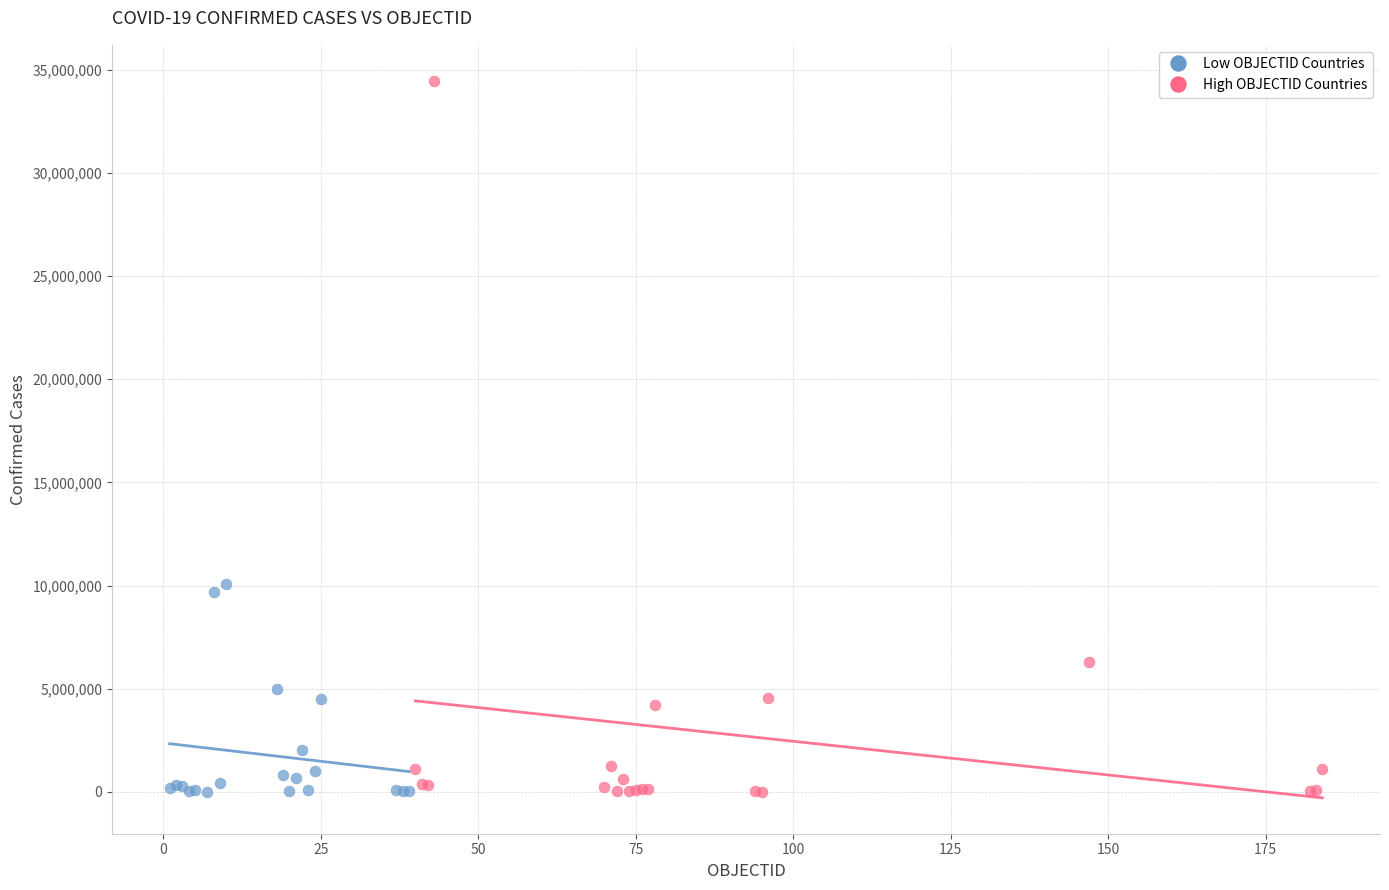

Which series has the largest Y range (max minus min)?

High OBJECTID Countries